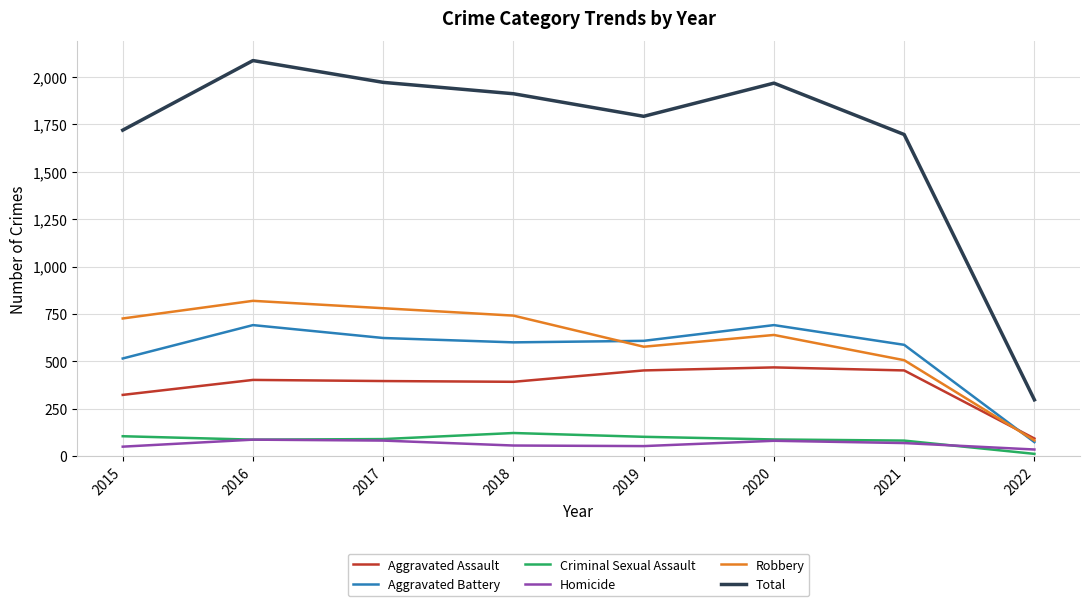

Is it true that Robbery equals 726 at 2015?

True